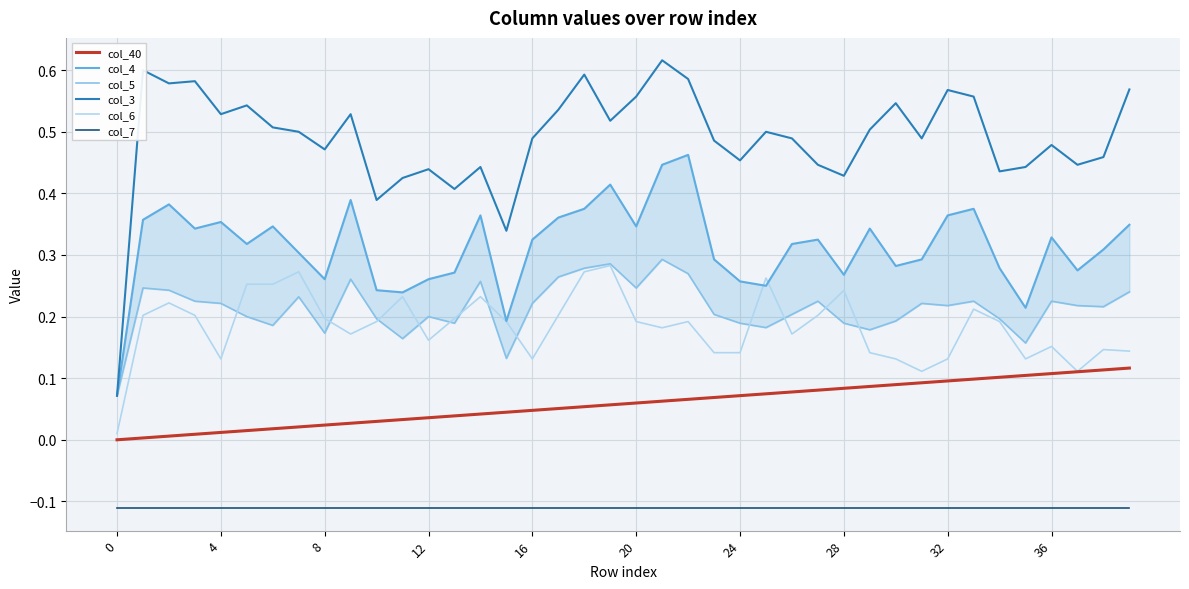

True or false: col_7 and col_3 cross at least once.

False